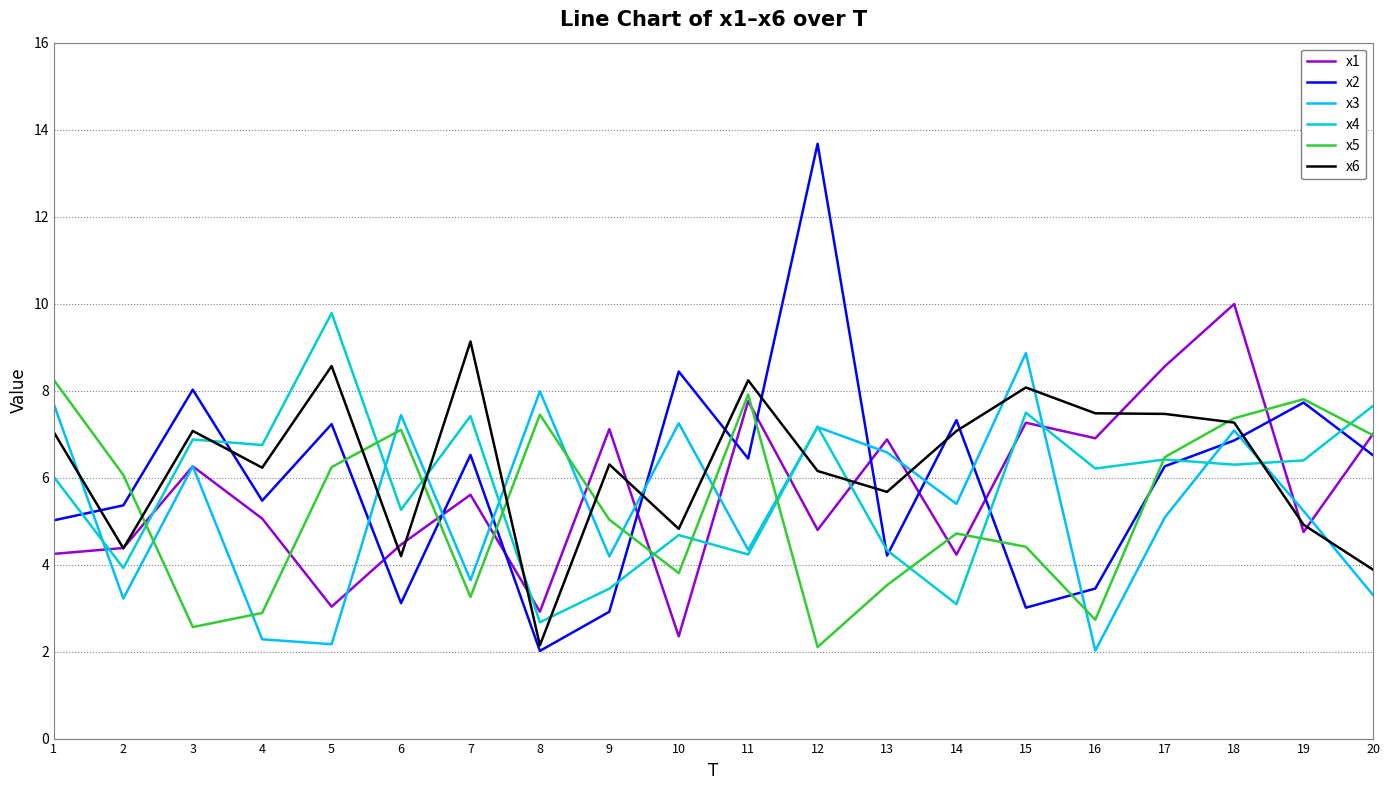

Is it true that x2 equals 6.5 at 7?

True